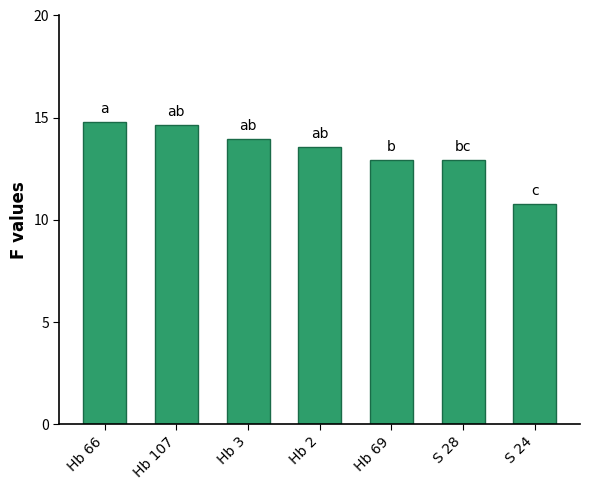

What is the sum of the values at Hb 69 and Hb 3?

26.9